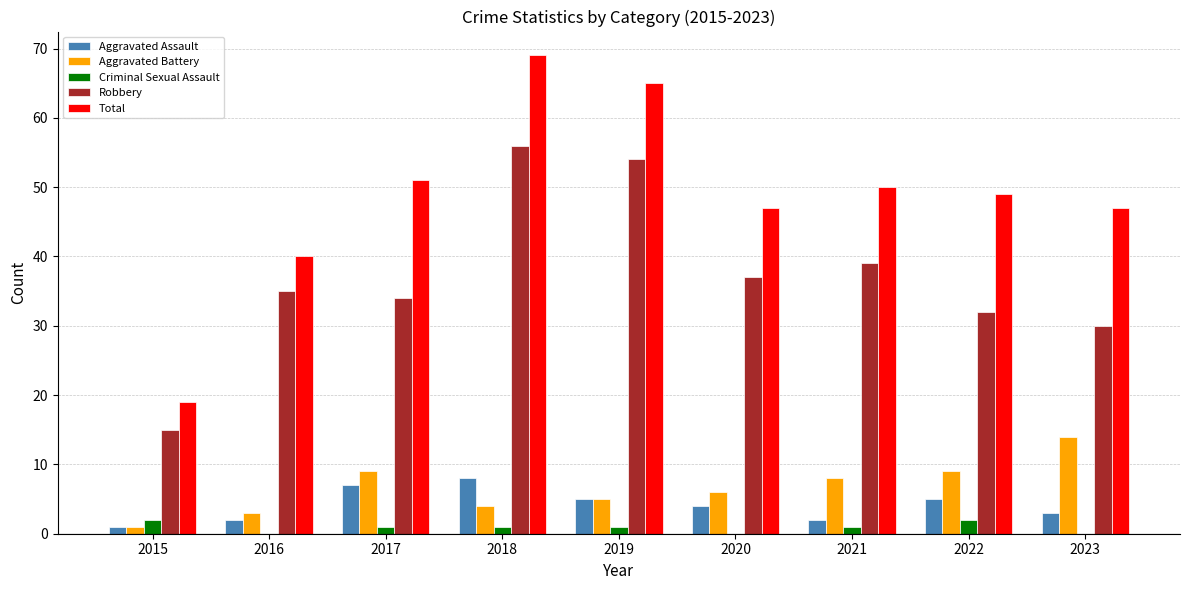

How many series are shown in this chart?

5